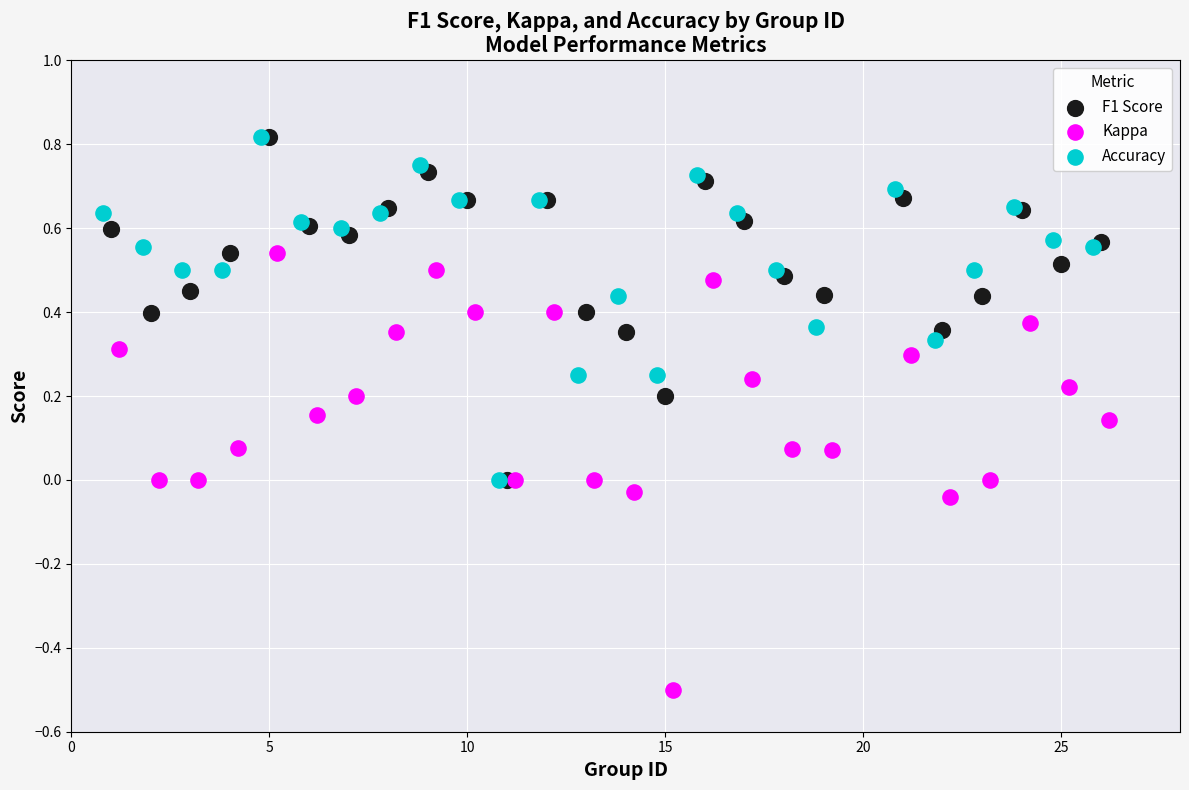

Which series reaches the minimum Y coordinate?

Kappa